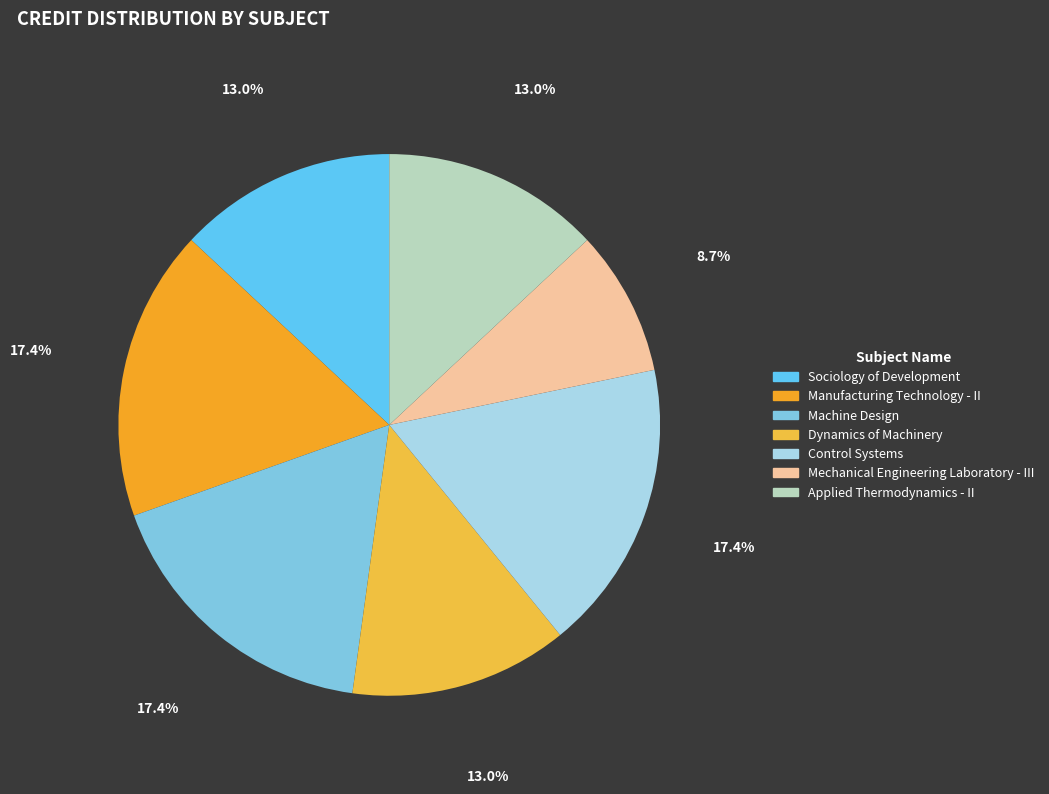

How many segments does this pie chart have?

7